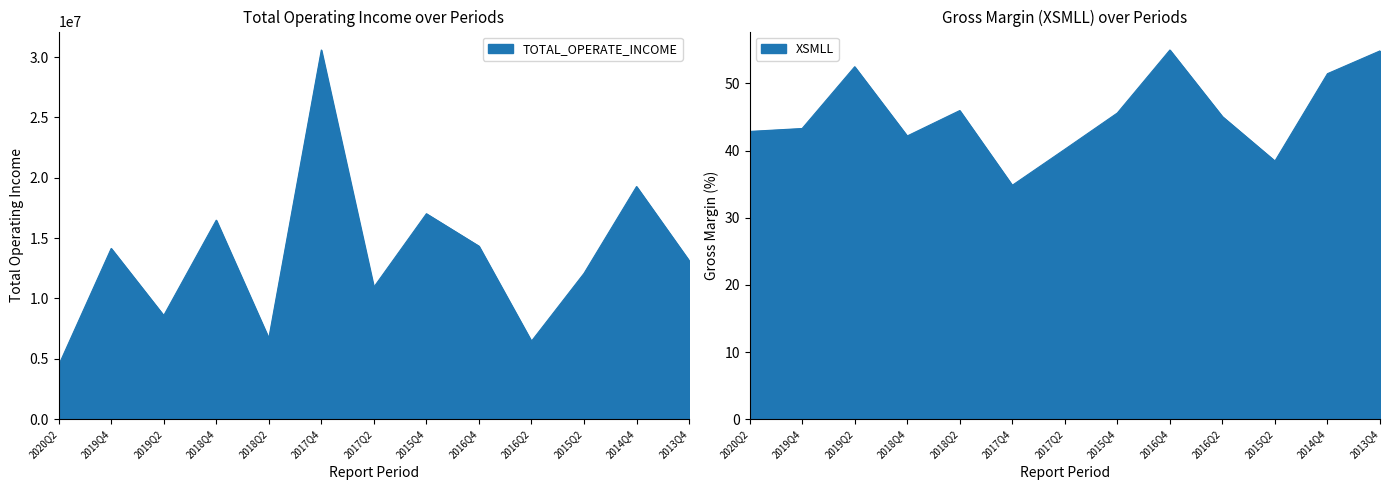

True or false: XSMLL has a value of 72.0 at 2019Q4.

False